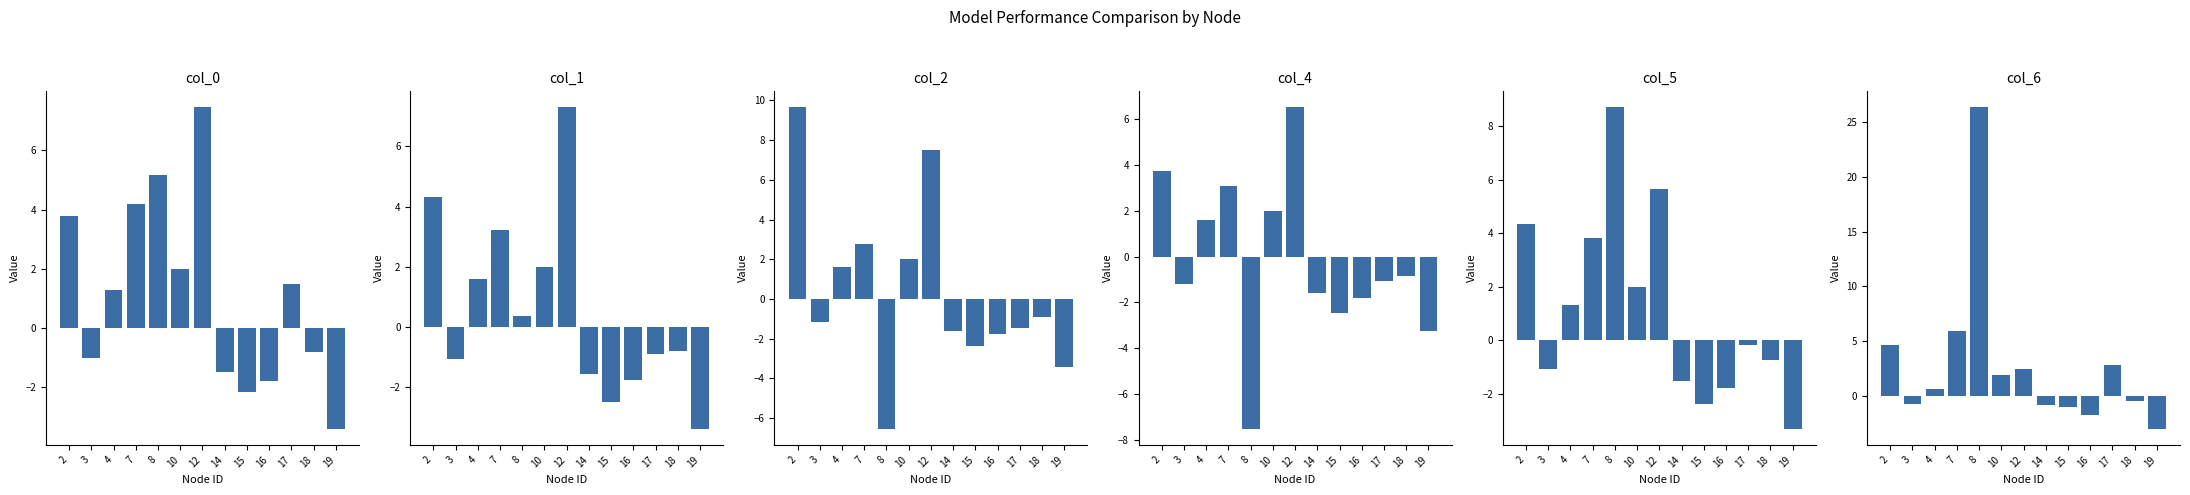

What are all the series names shown in the legend?

col_0, col_1, col_2, col_4, col_5, col_6